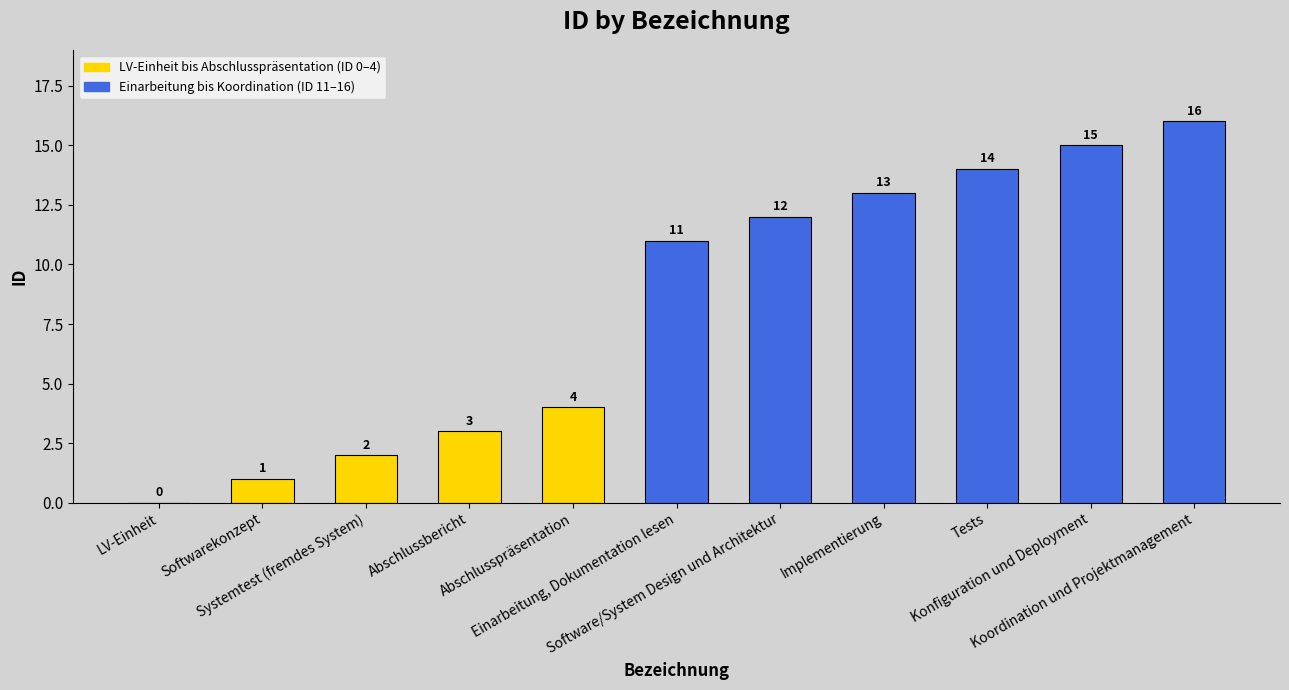

What is the sum of all values?

91